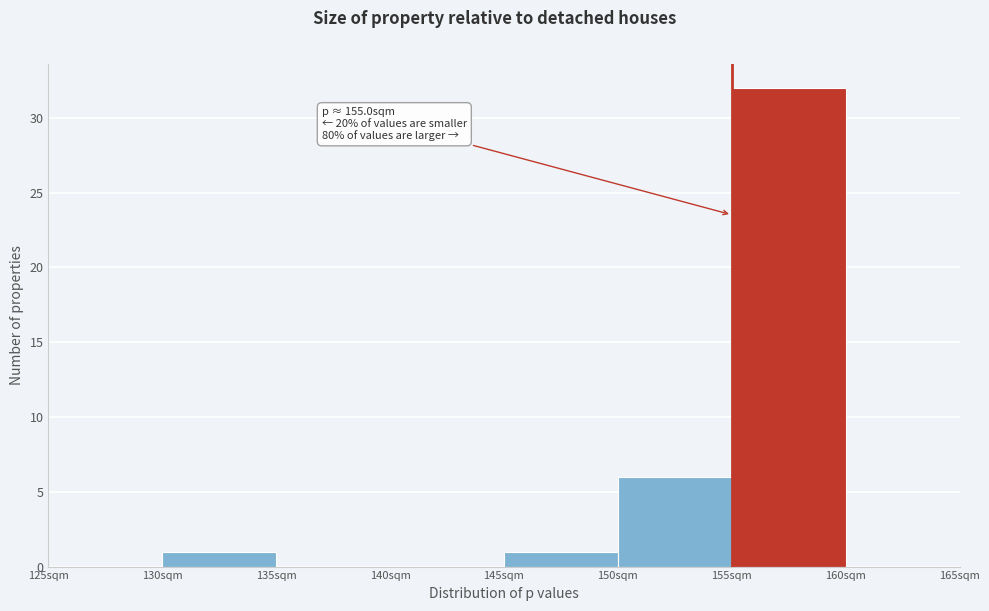

Over which range of the x-axis is the bar tallest?

155 to 160